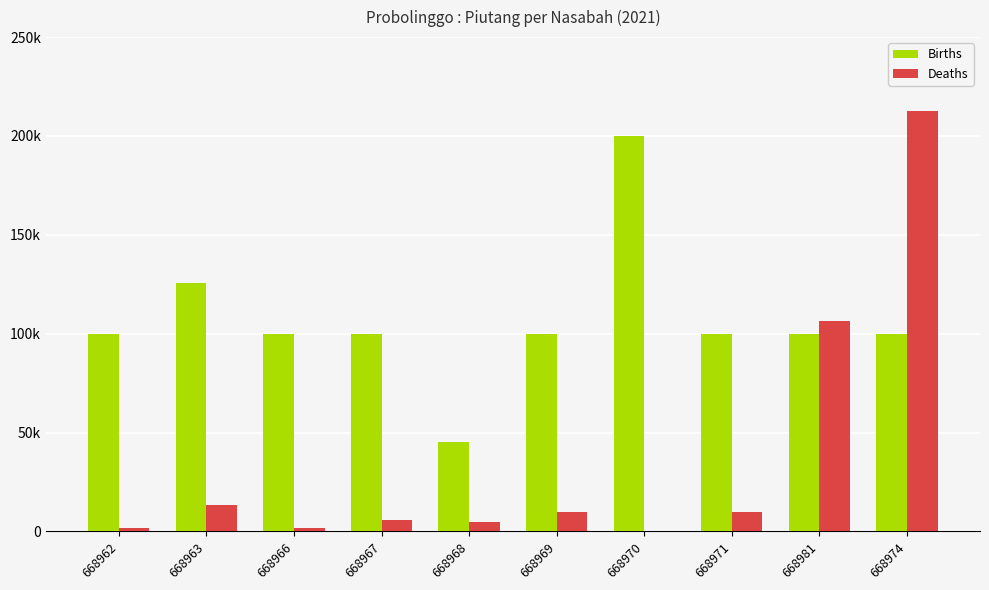

Read the Births value at 668963, to the nearest 10.

125500